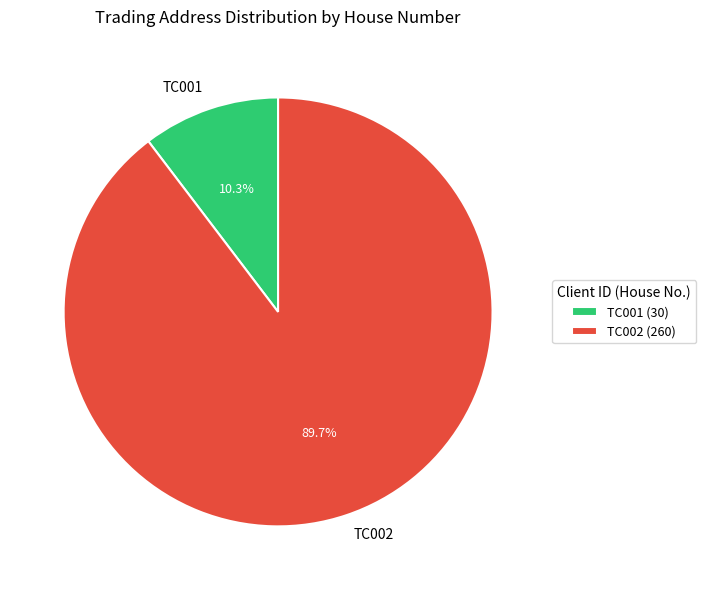

Does TC002 represent more than half of the total?

Yes